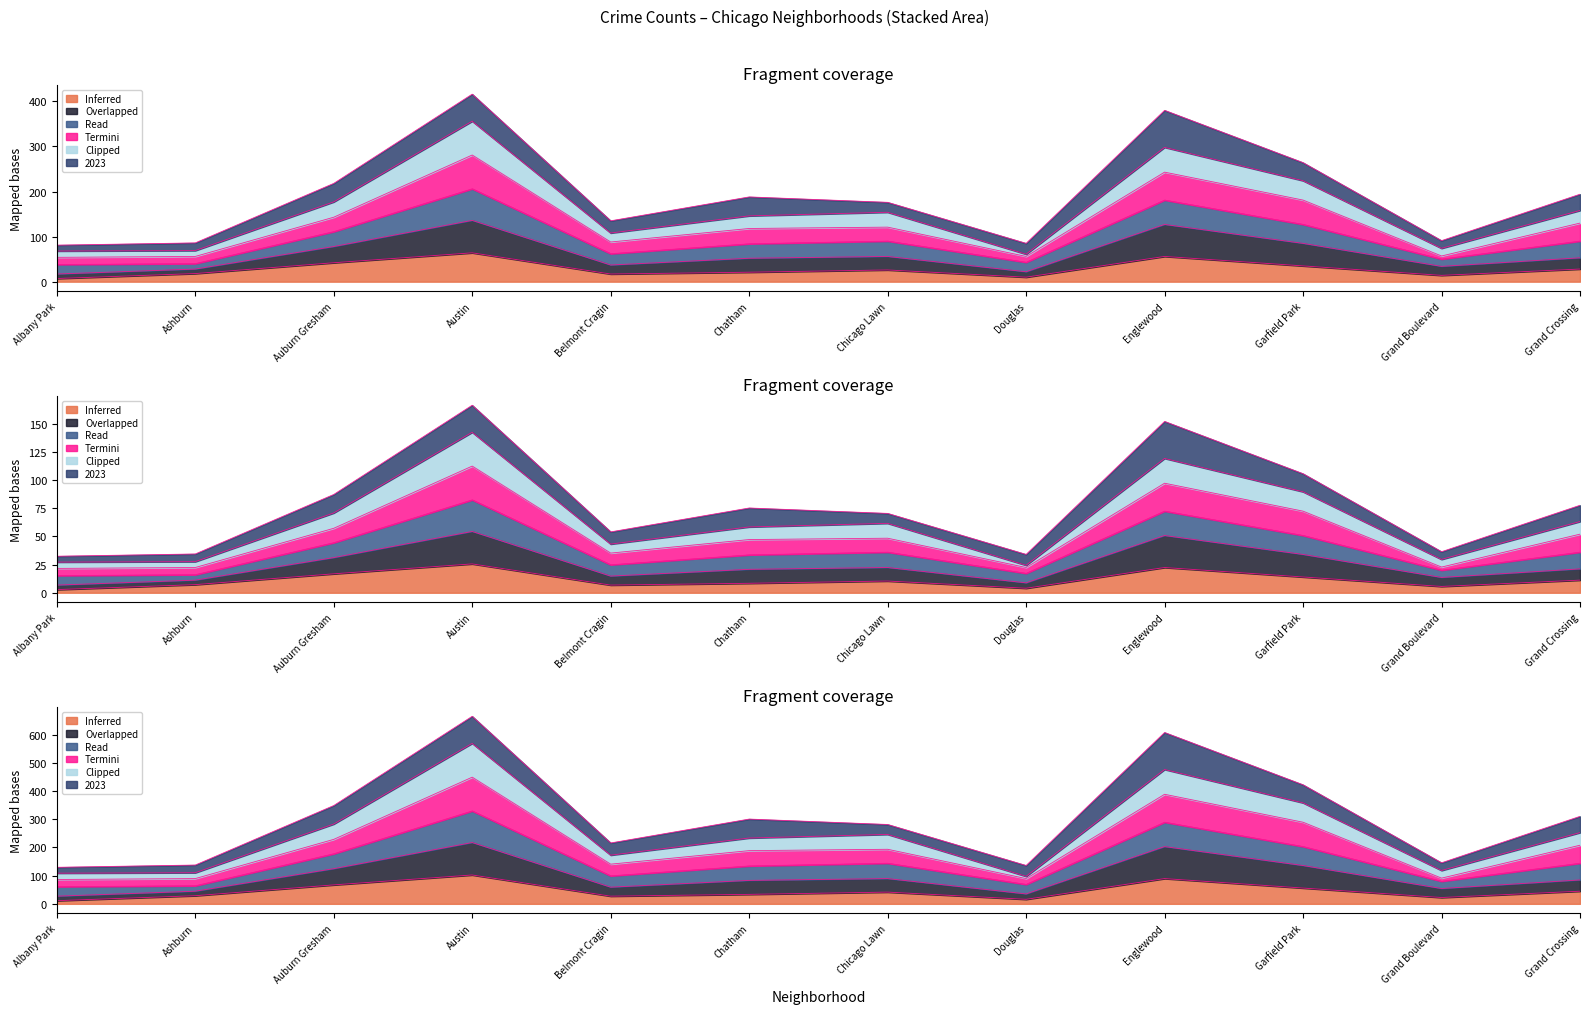

True or false: 2016 has more than 2 interior local peaks.

True